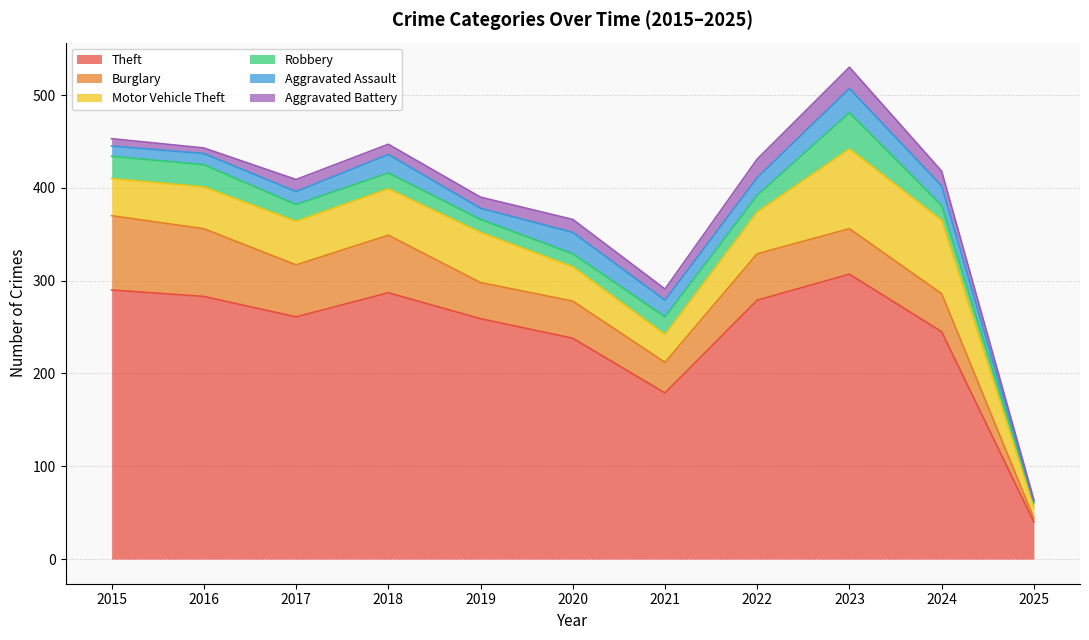

True or false: Aggravated Battery and Motor Vehicle Theft cross at least once.

False